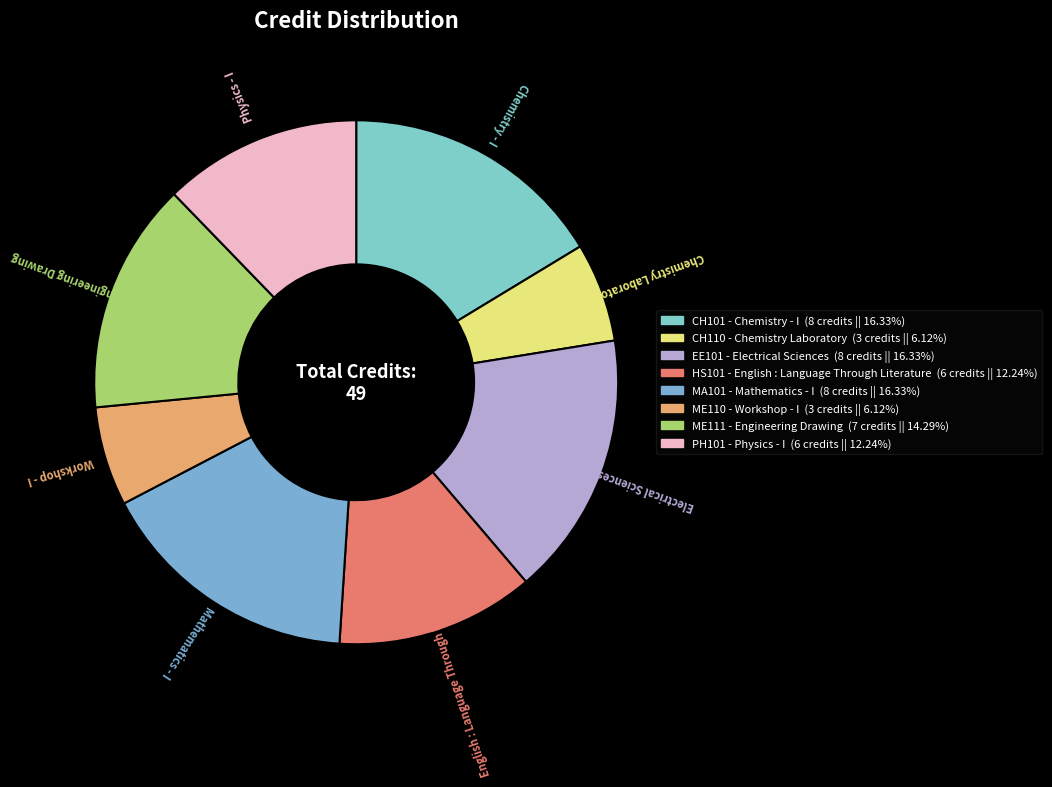

Count the number of slices in the pie.

8